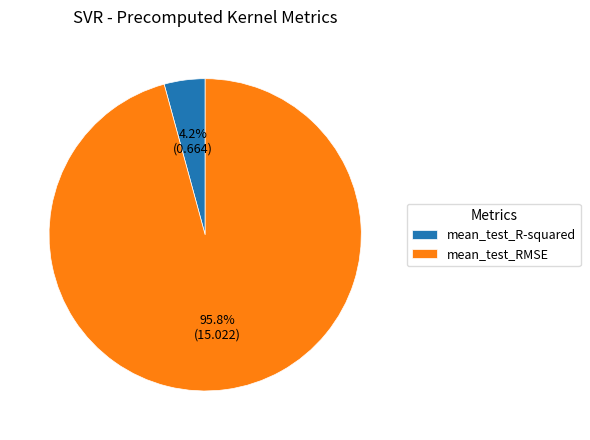

Does any single category account for the majority?

Yes